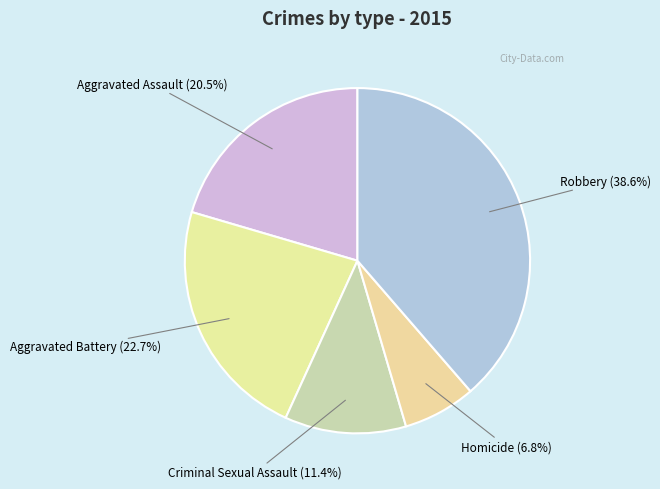

Which slice is the smallest?

Homicide